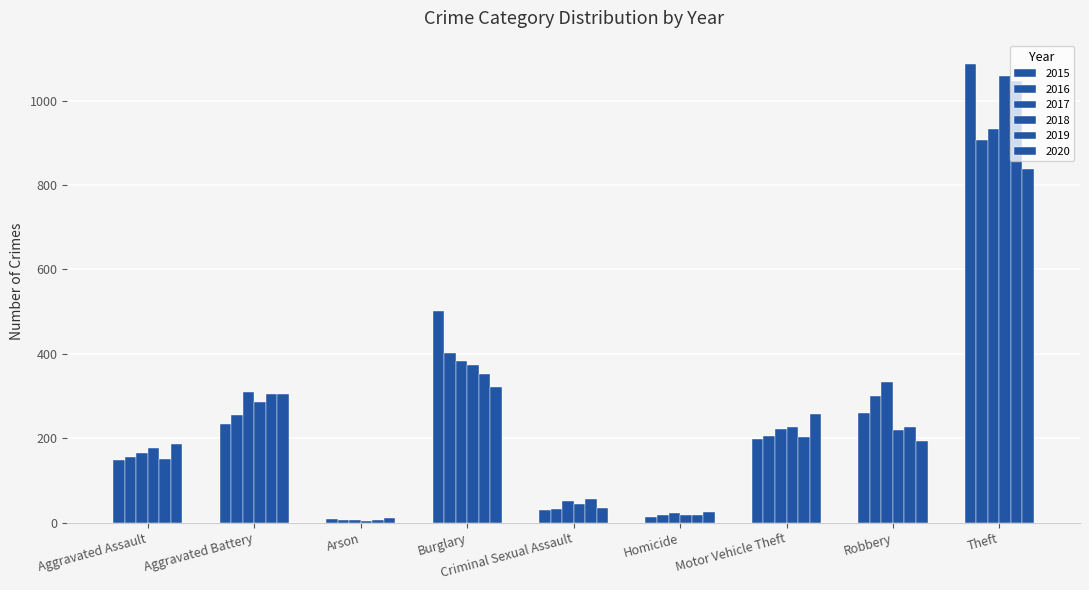

How many bars are there in total?

54